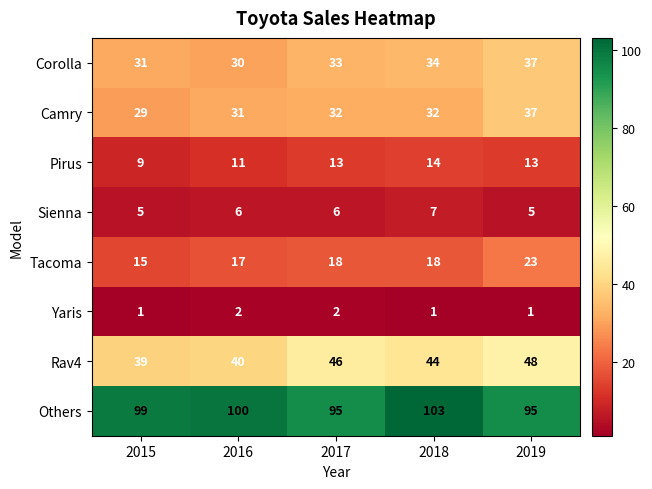

Count the Camry values in the range 31 to 32.

3